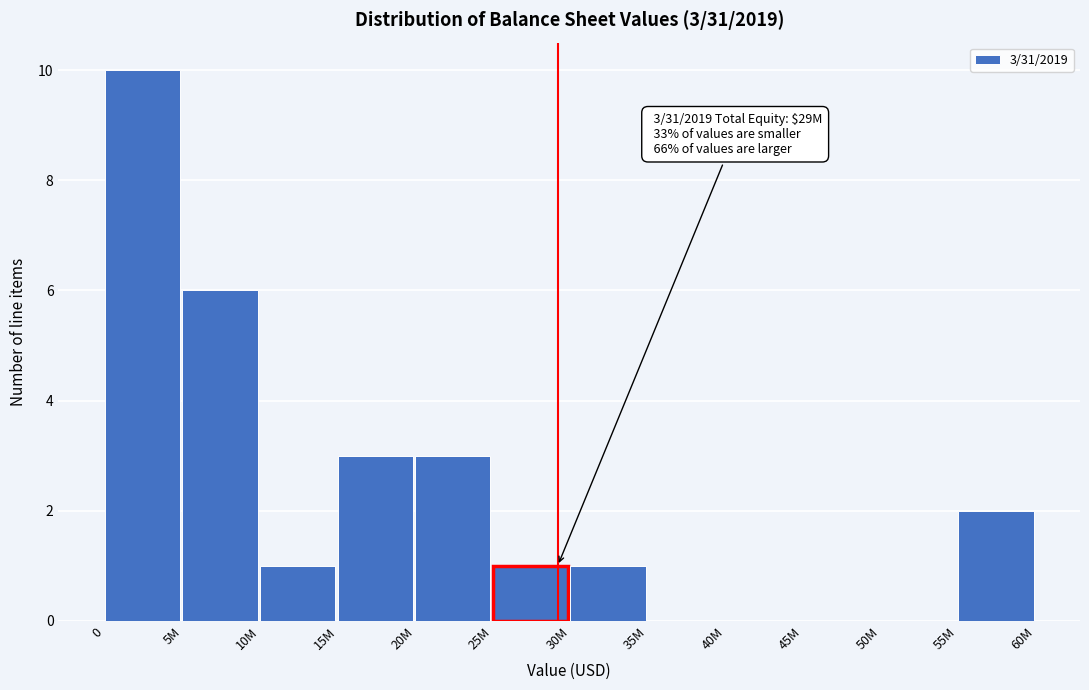

Reading left to right, transcribe all the data shown in this chart.

0=10	5M=6	10M=1	15M=3	20M=3	25M=1	30M=1	35M=0	40M=0	45M=0	50M=0	55M=2